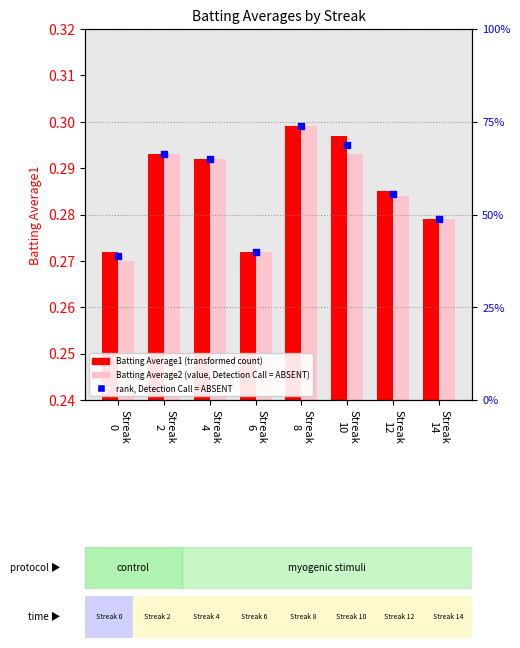

Which series has the widest spread of Y values?

Batting Average2